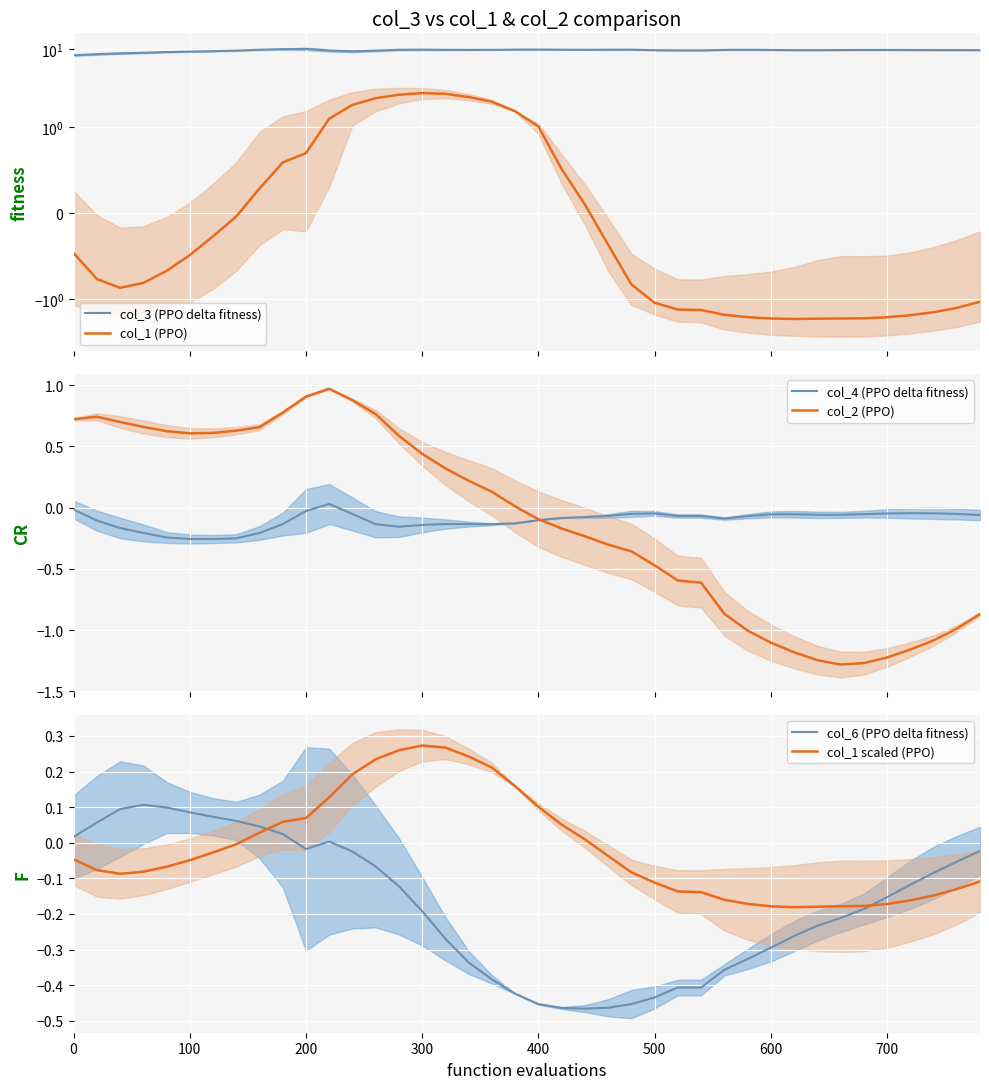

The col_6 (PPO delta fitness) series shows -0.5 at 600. True or false?

False